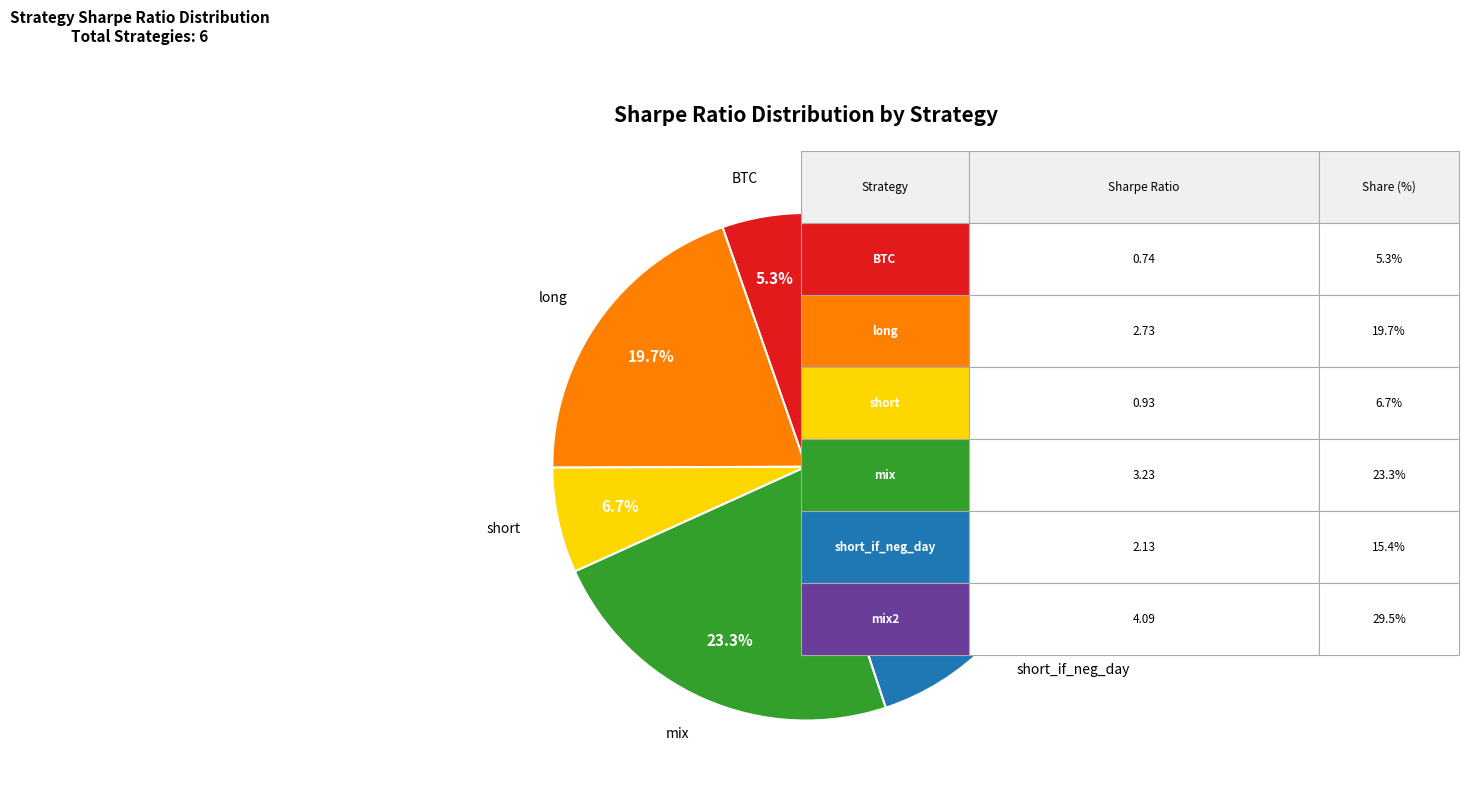

To the nearest percent, what is the difference between the mix2 and short_if_neg_day slice percentages?

14%